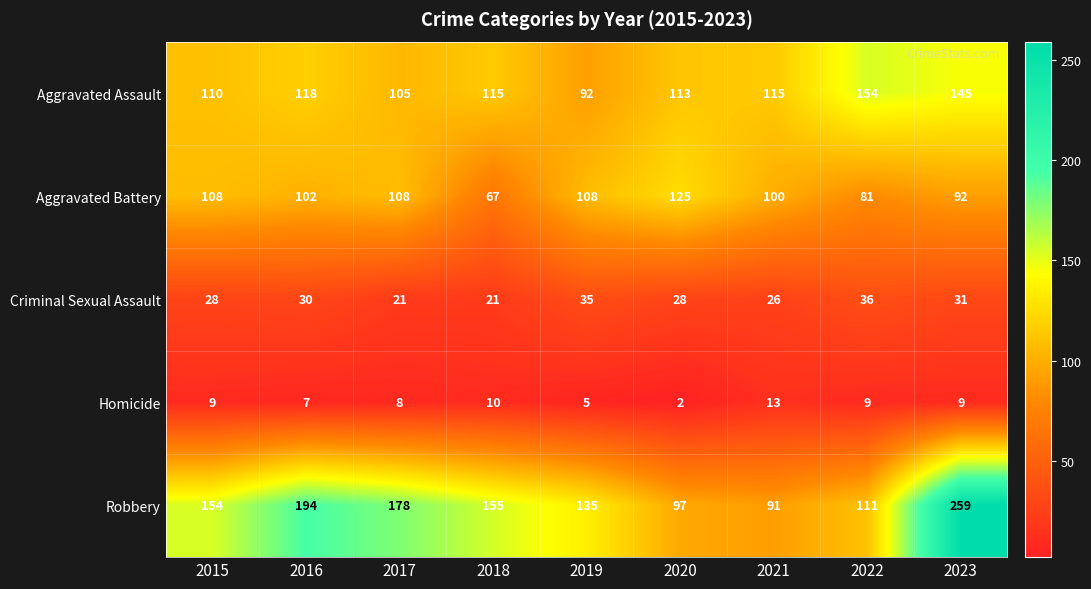

What is the difference between the second highest and minimum values in the Aggravated Assault series?

53